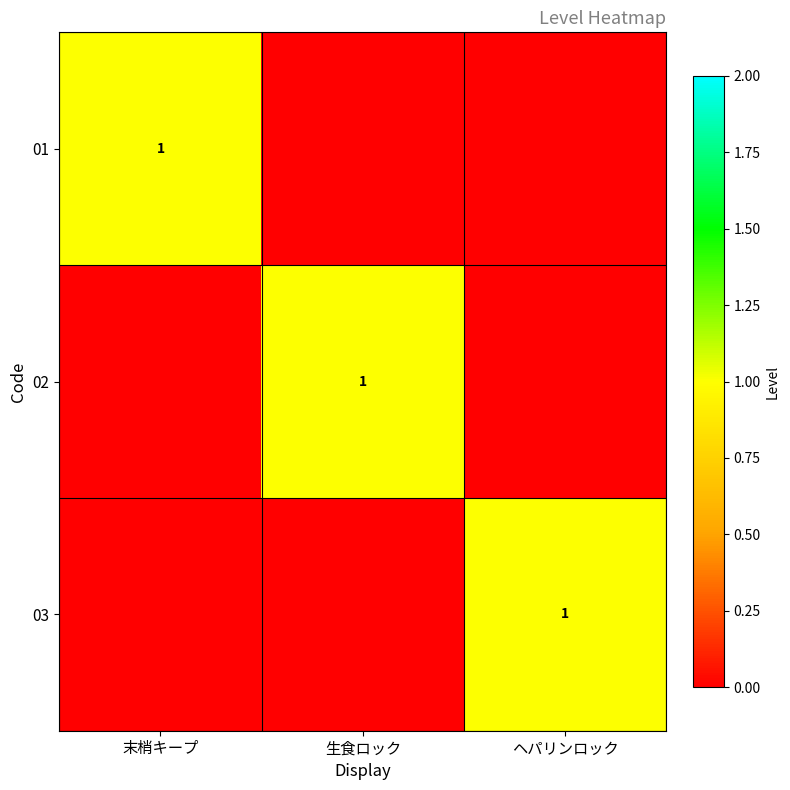

At how many categories does at least one series exceed 0?

3